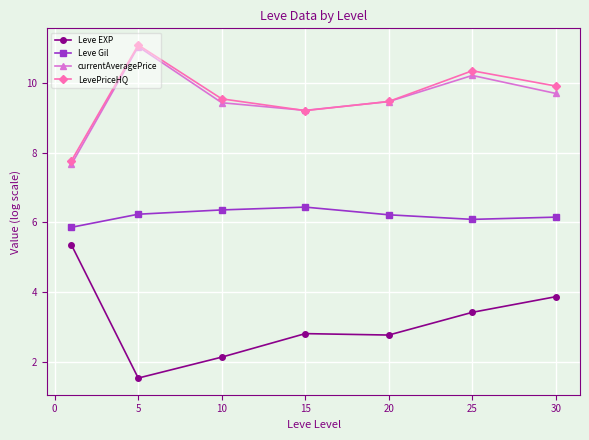

What is the minimum value shown in the chart?

1.5